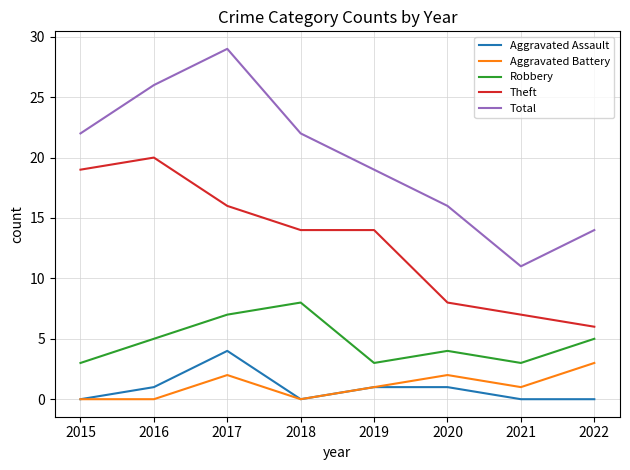

True or false: Robbery and Aggravated Assault intersect in this chart.

False